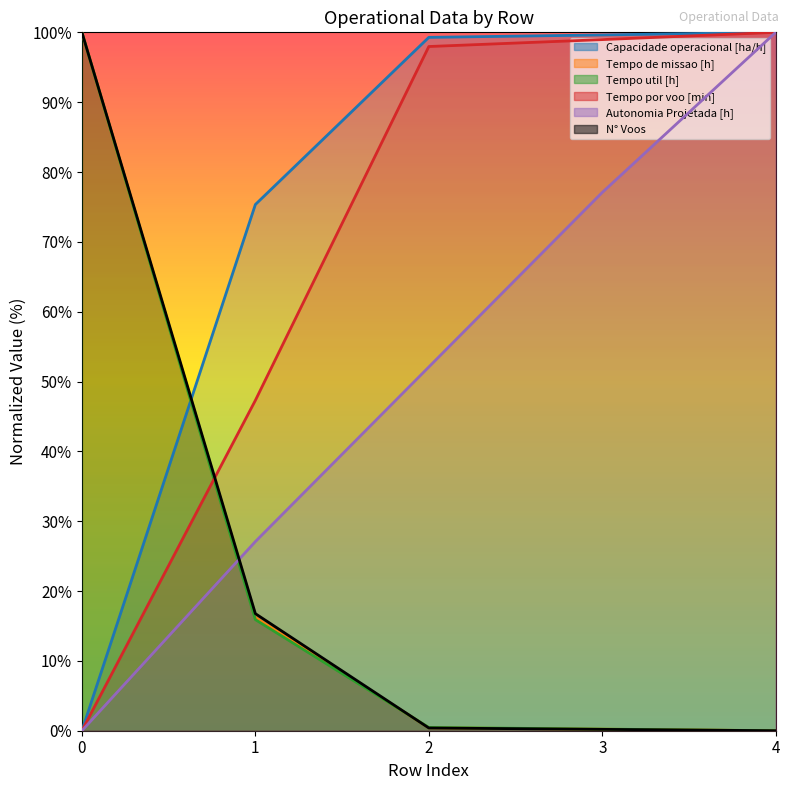

Between 1 and 0, which is larger?

1